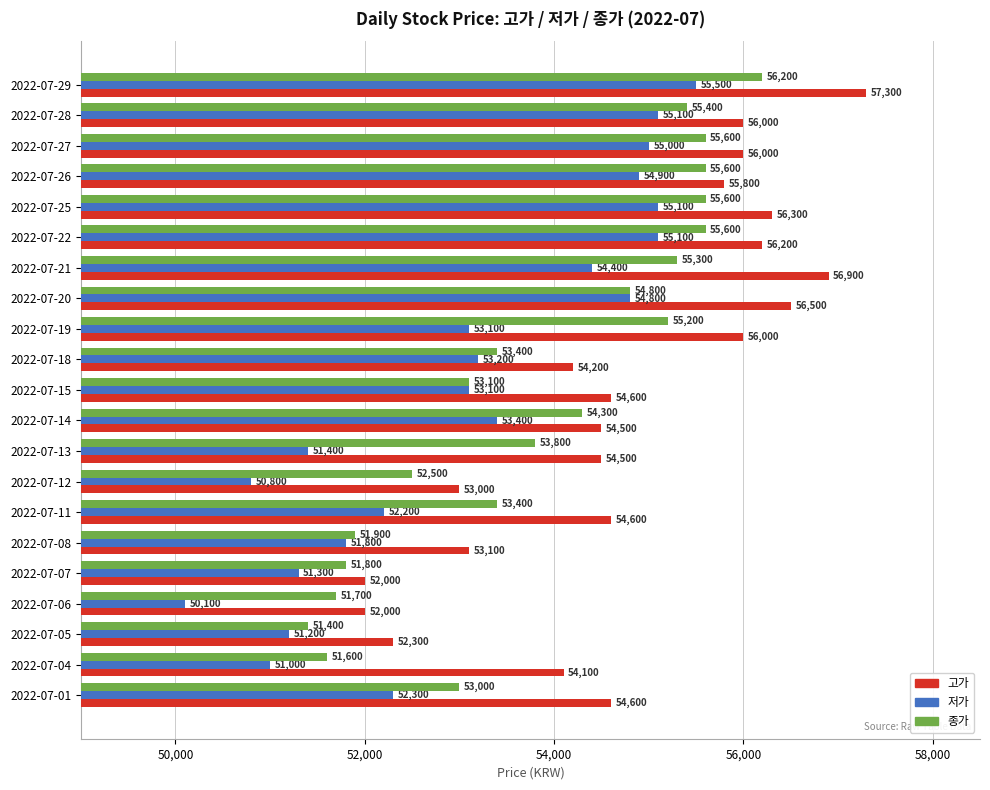

At which category is the sum across all series the highest?

2022-07-29